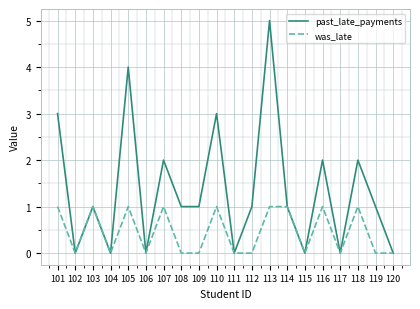

Rank the series by their maximum value, from highest to lowest.

past_late_payments, was_late